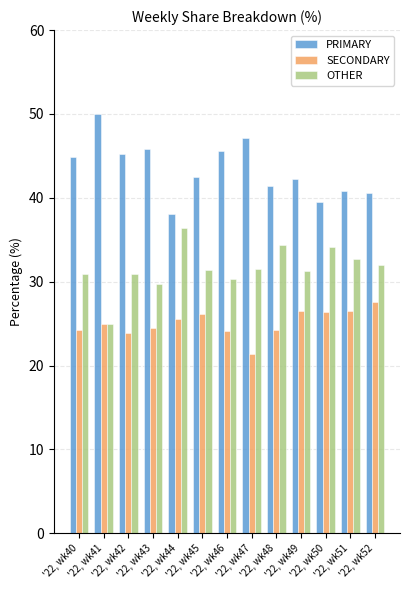

What is the value of the SECONDARY bar at the 5th from the left?

25.6